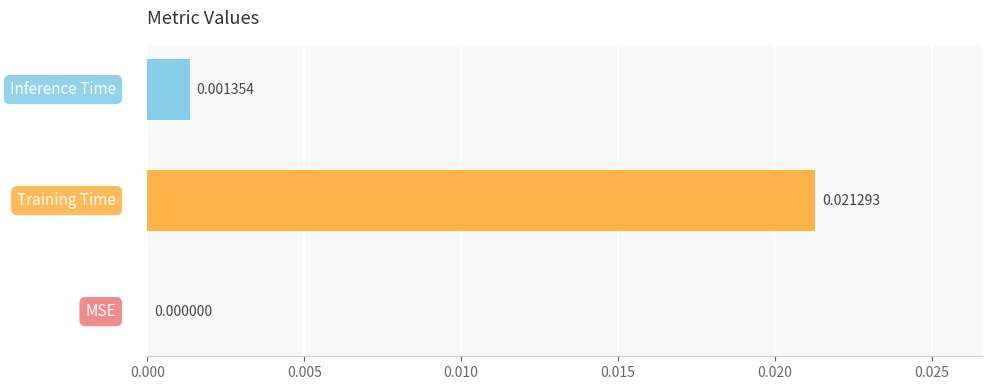

Are the bars grouped side by side (vs. stacked)?

No